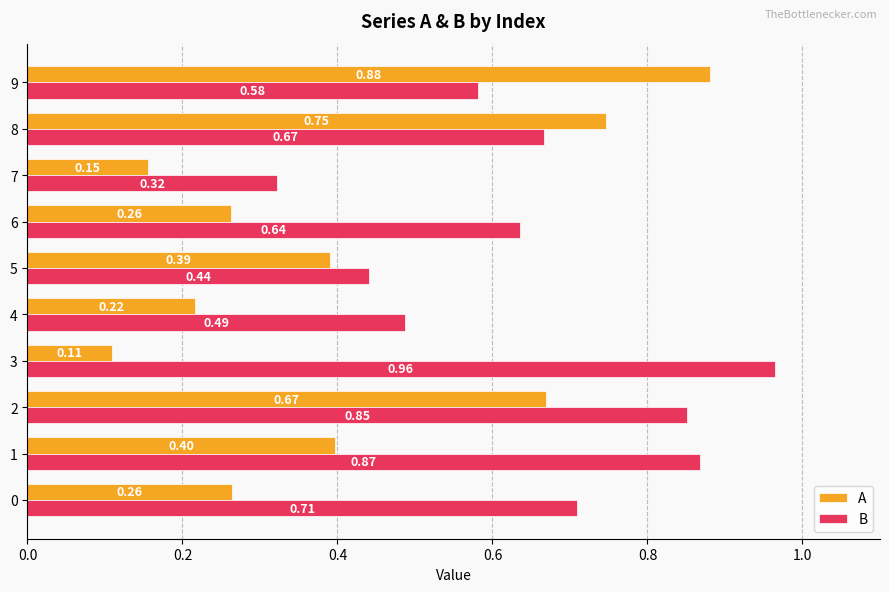

What is the difference between the maximum and minimum values in the A series?

0.8